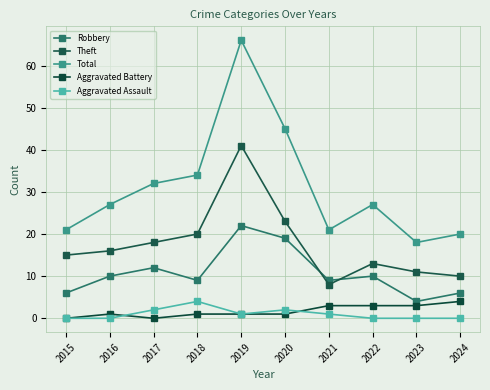

True or false: Aggravated Assault and Theft cross at least once.

False